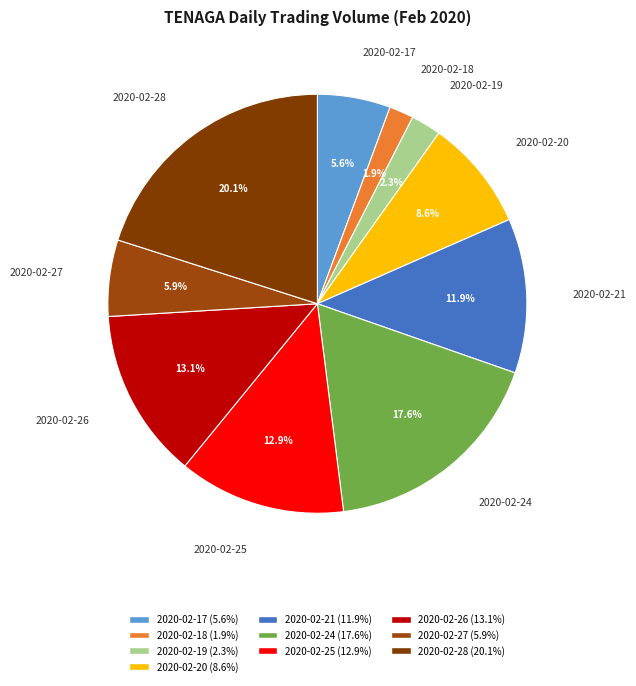

Is it true that 2020-02-18 is 11% of the pie?

False